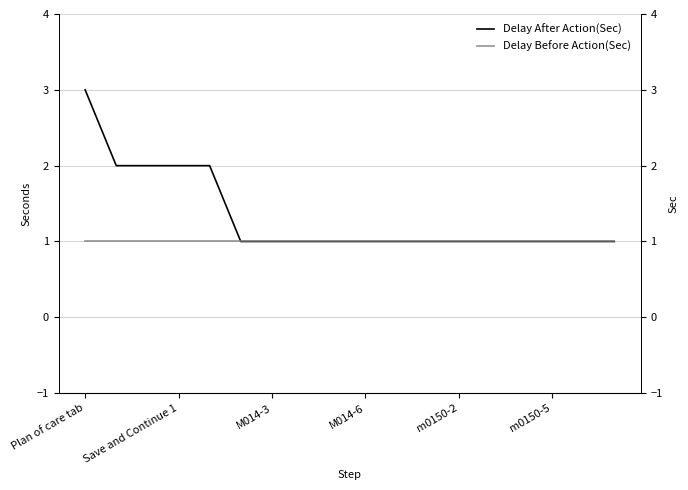

At how many categories does at least one series exceed 1?

5